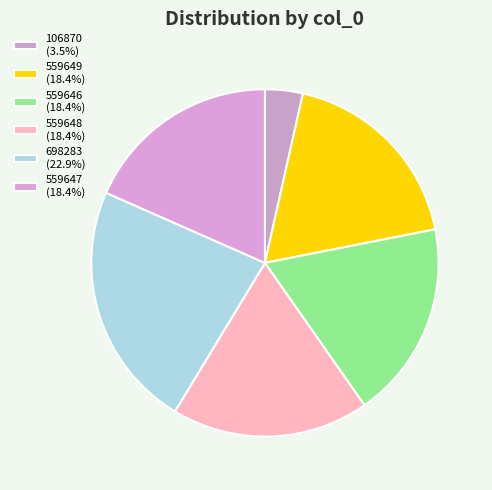

To the nearest percent, what is the difference between the largest and smallest slice percentages?

19%